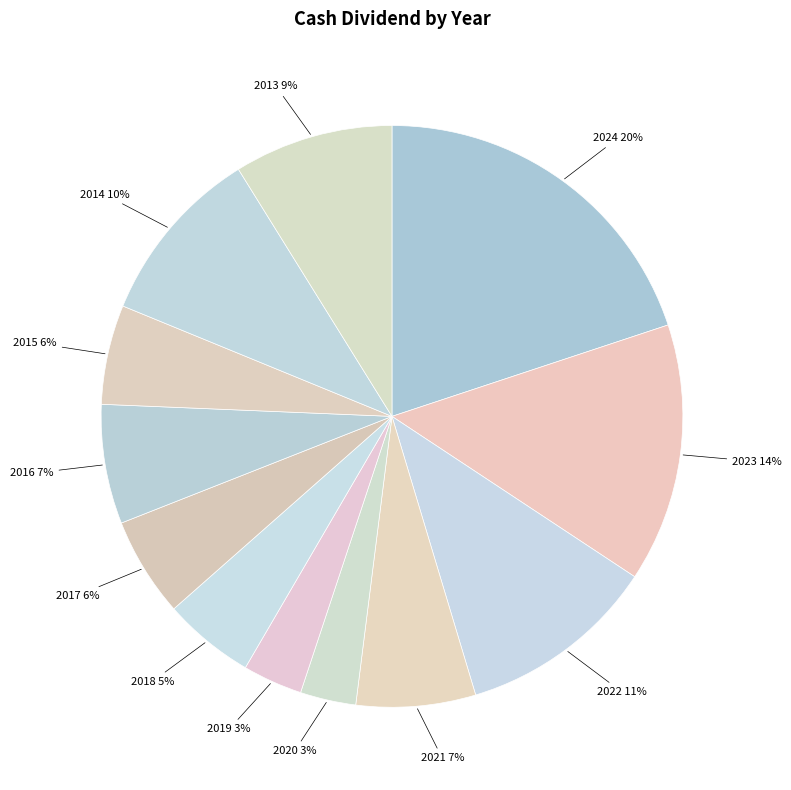

Which slice is the smallest?

2020